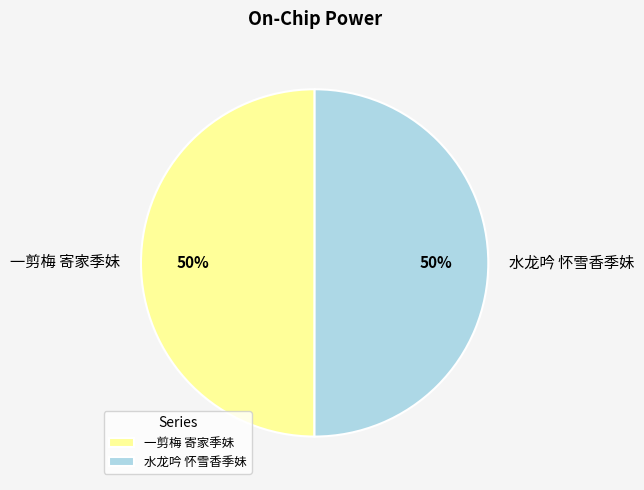

To the nearest percent, what percentage of the pie is 水龙吟 怀雪香季妹?

50%